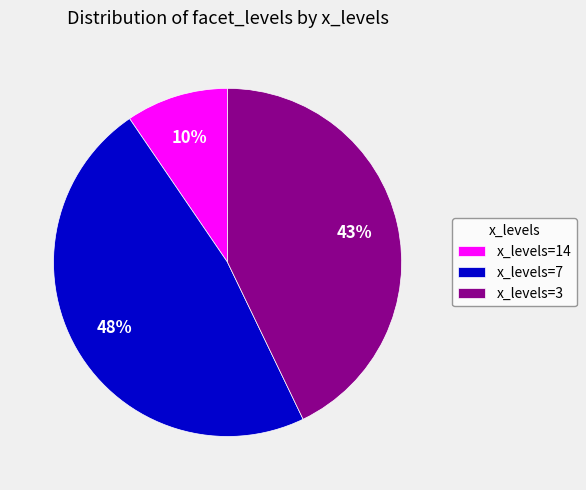

The x_levels=3 slice represents 43% of the pie. True or false?

True